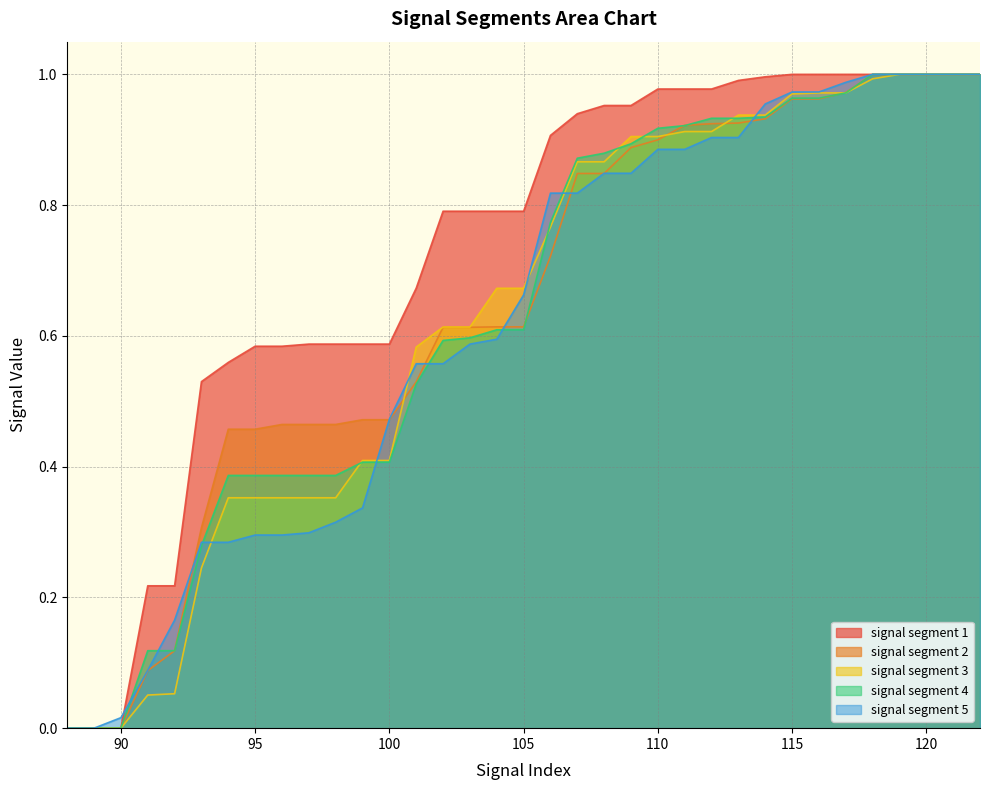

True or false: signal segment 2 has a value of -0.4 at 90.

False